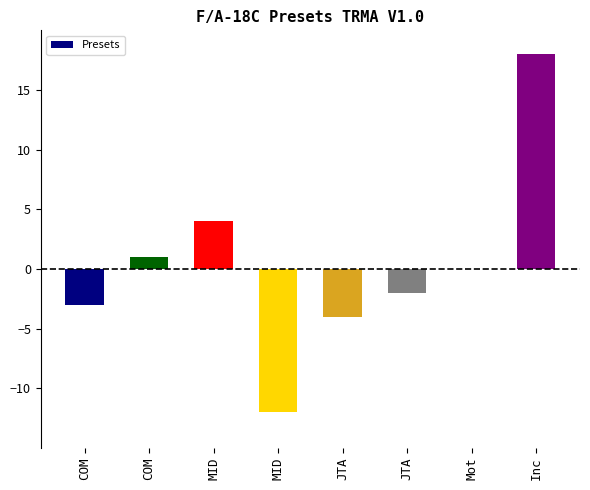

Which has a higher value, Inc or MID?

Inc